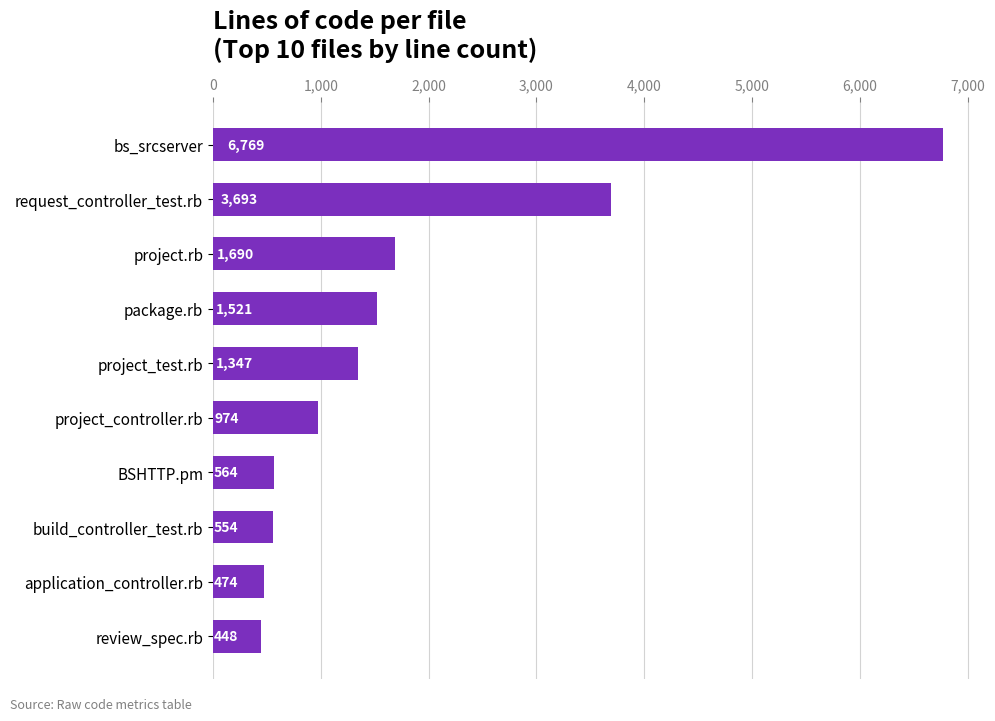

What value does the data have at application_controller.rb, to the nearest 10?

470